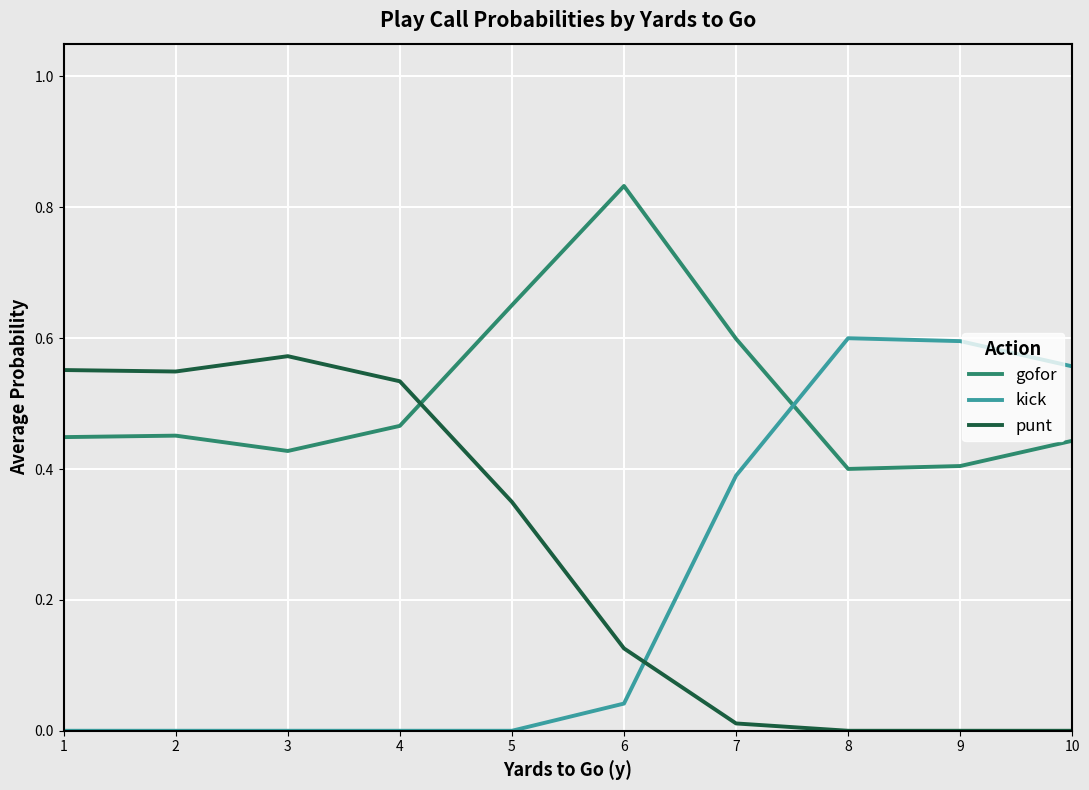

Which series has the widest spread of values?

kick